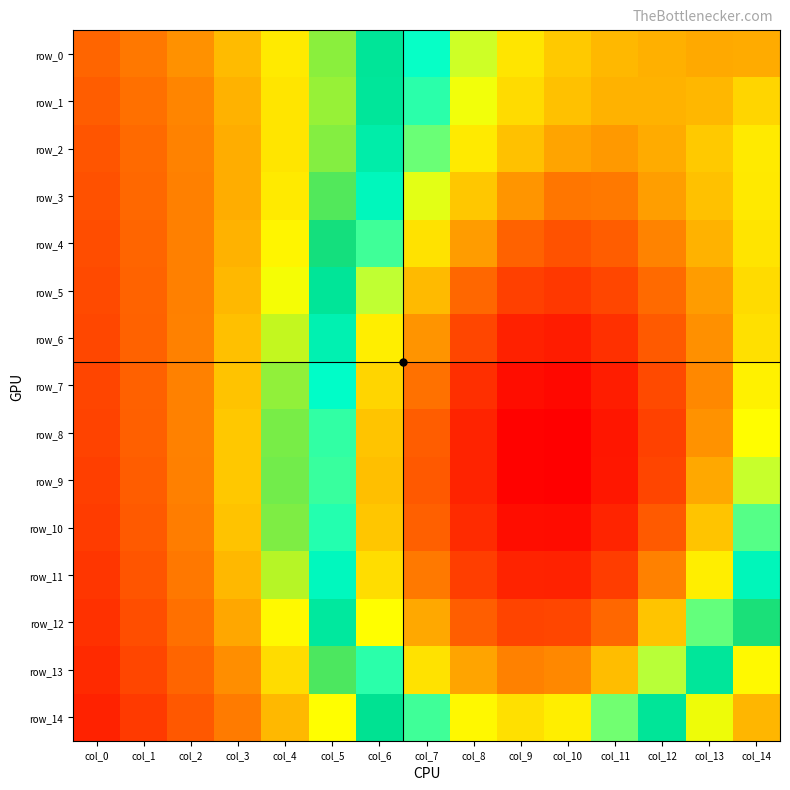

What is the maximum value shown in the chart?

0.7